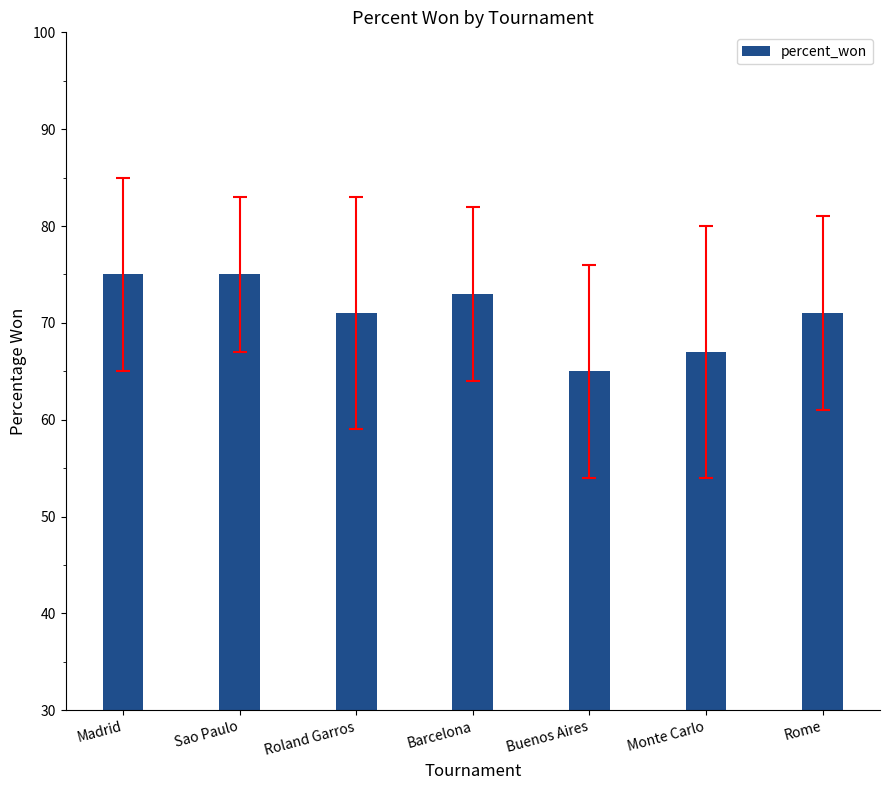

Reading left to right, extract all data points from this chart.

Madrid=75	Sao Paulo=75	Roland Garros=71	Barcelona=73	Buenos Aires=65	Monte Carlo=67	Rome=71